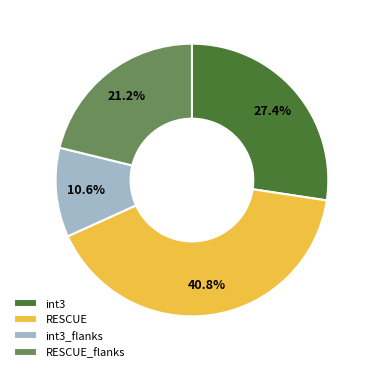

Do int3 and RESCUE together represent more than half of the pie?

Yes